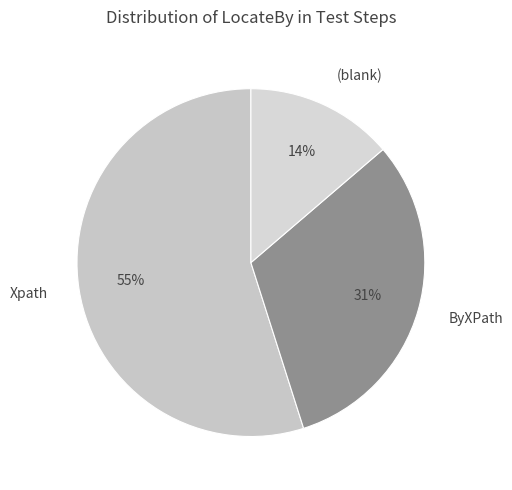

Which category accounts for the majority?

Xpath